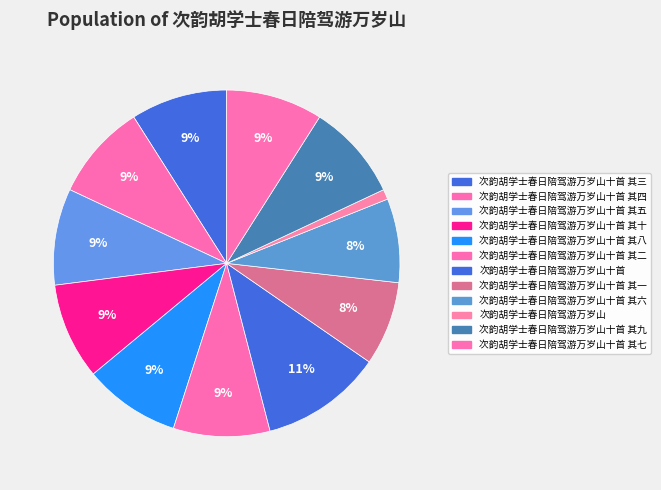

How many slices are in this pie chart?

12